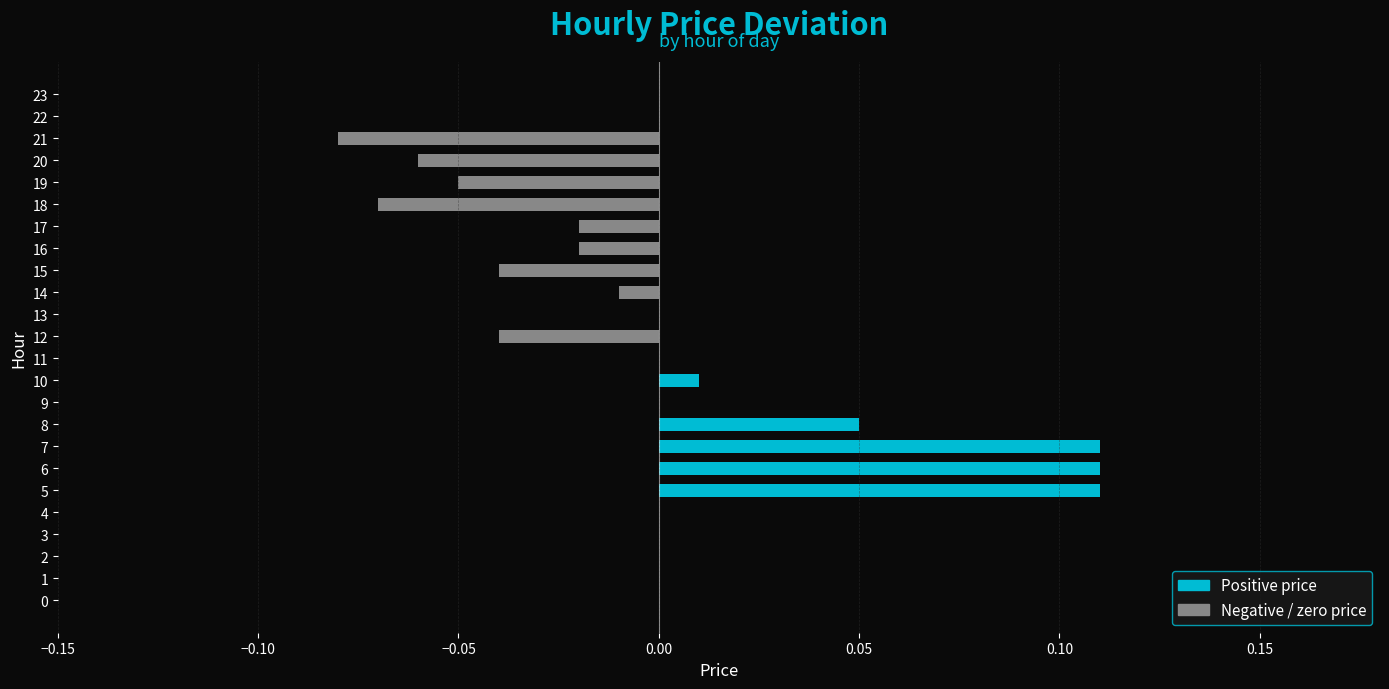

Is it true that the value at 9 is 0.1?

False